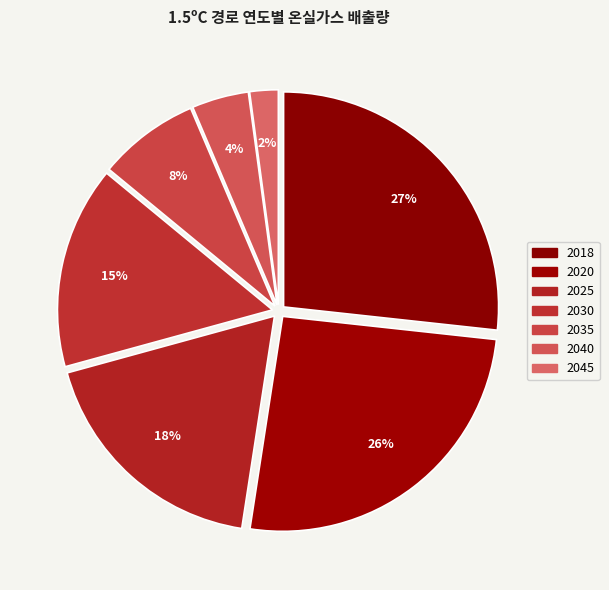

Count the number of slices in the pie.

7